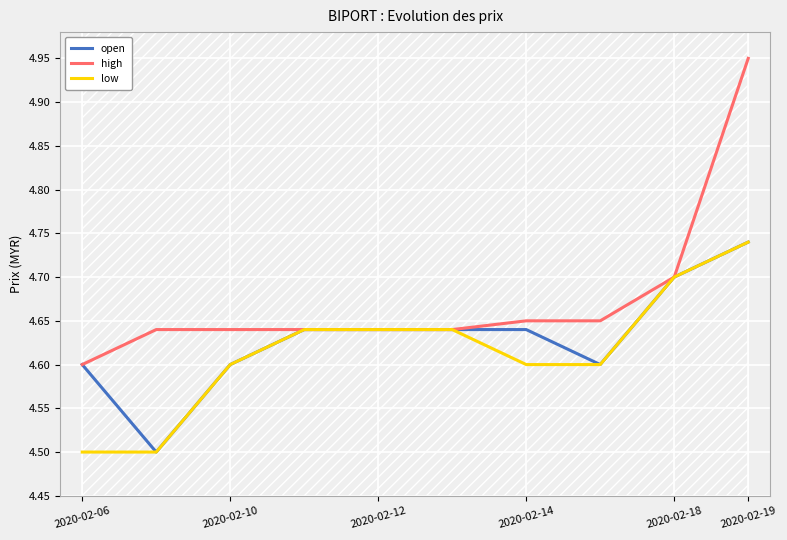

What are all the series names shown in the legend?

open, high, low